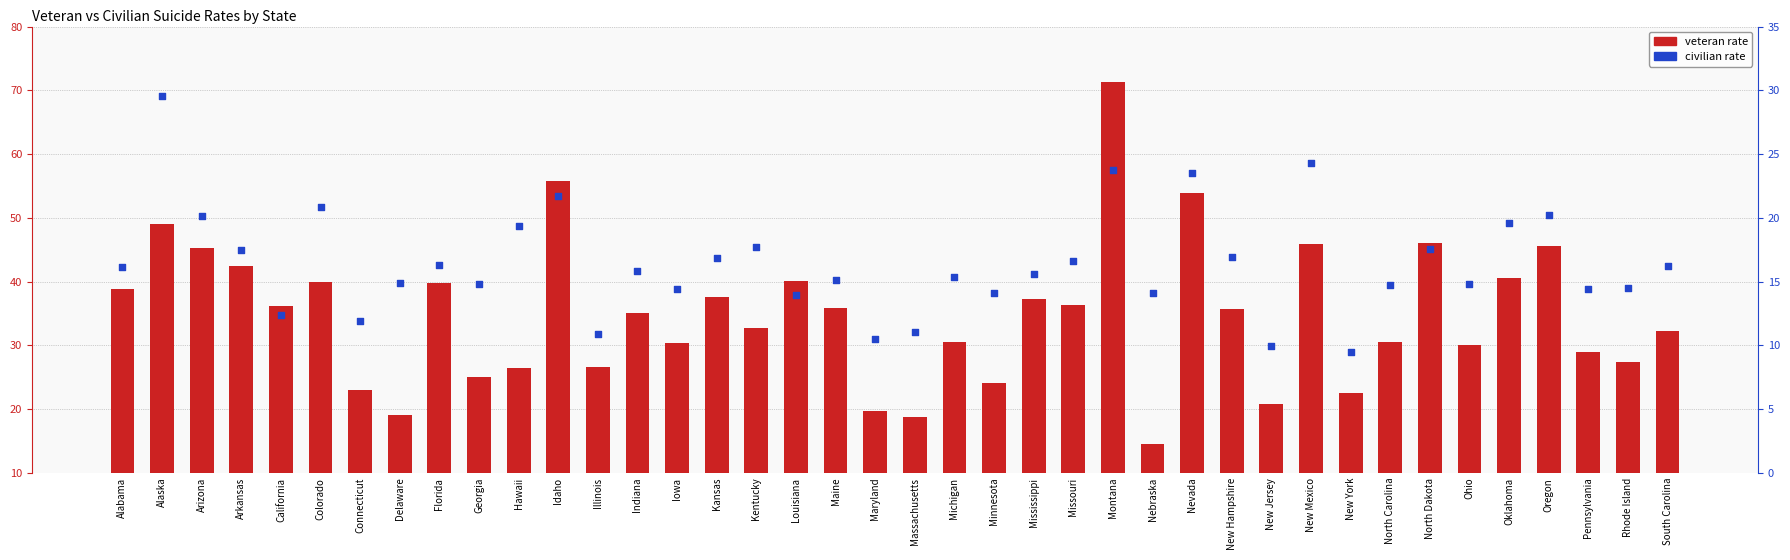

Which series reaches the minimum Y coordinate?

civilian rate